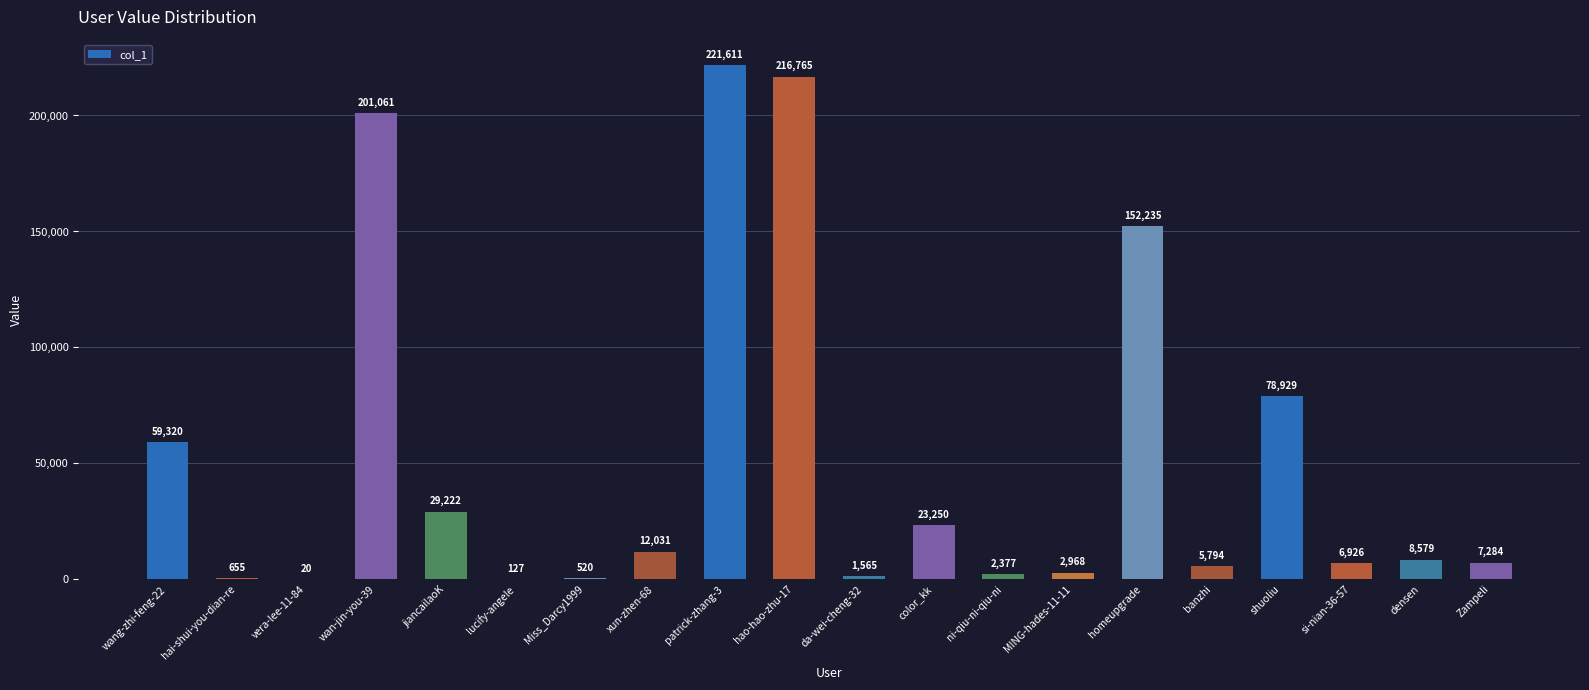

The value at Zampeli is 7284. True or false?

True